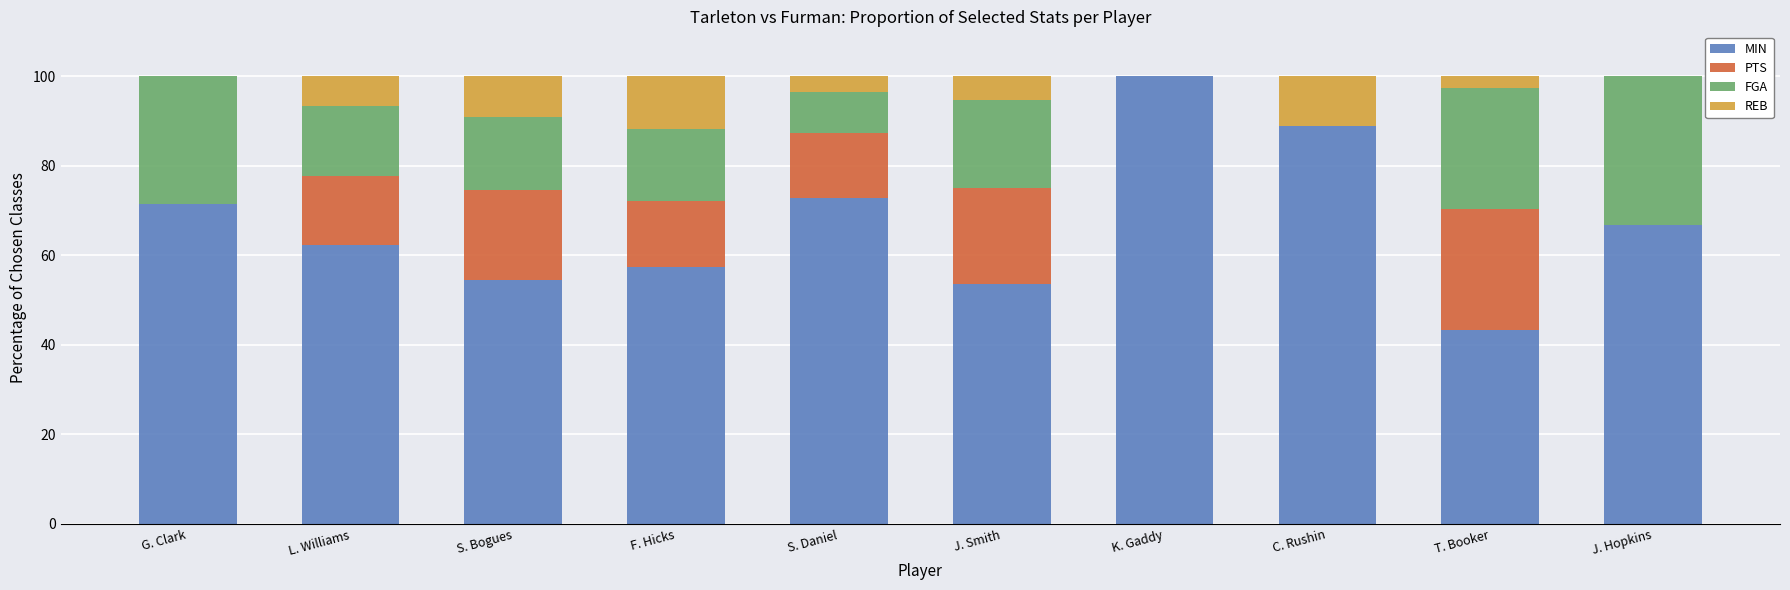

Which category has the highest value in the MIN series?

K. Gaddy